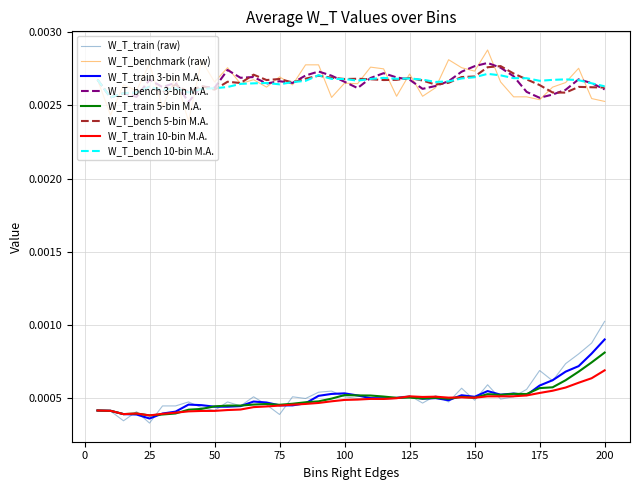

True or false: W_T_train 10-bin M.A. and W_T_benchmark (raw) cross at least once.

False